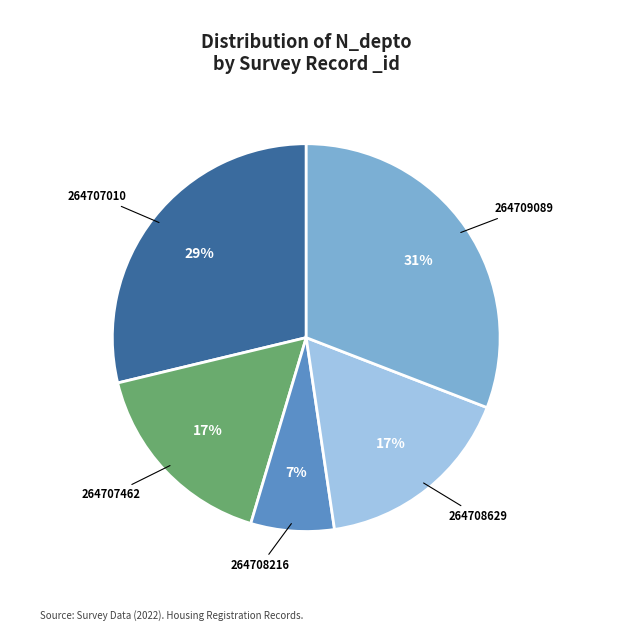

Is there any slice that represents more than half of the pie?

No